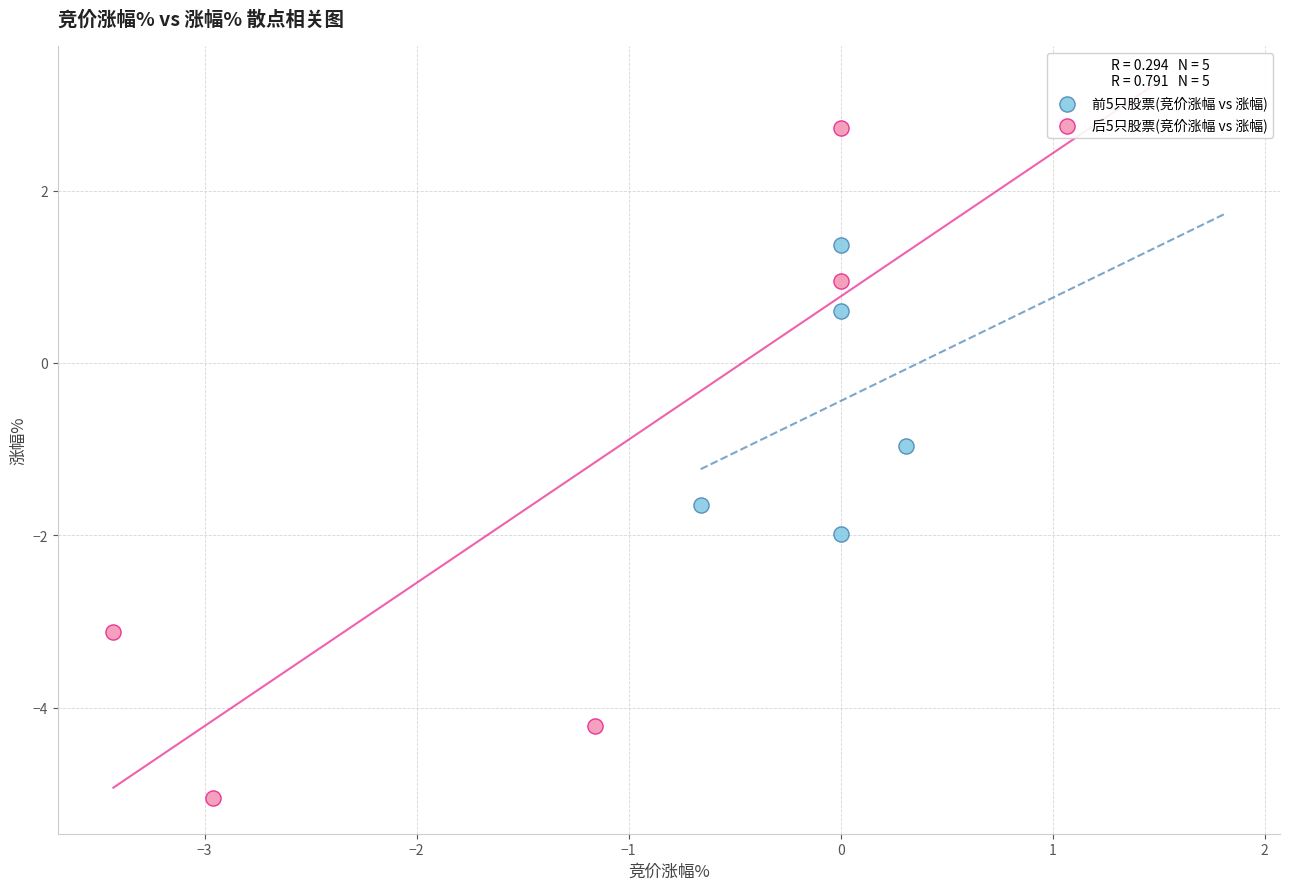

Which series has the largest Y range (max minus min)?

后5只股票(竞价涨幅 vs 涨幅)